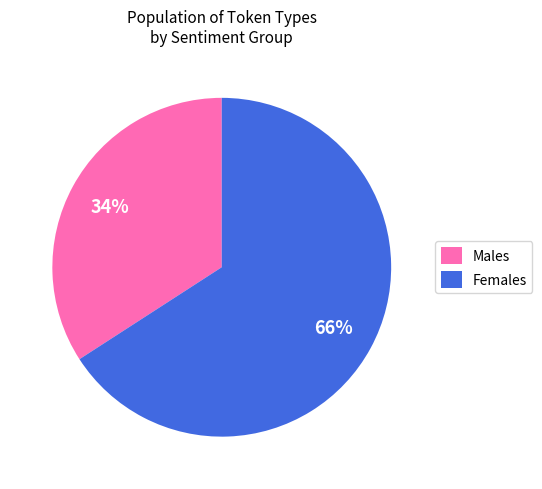

The Females slice represents 79% of the pie. True or false?

False